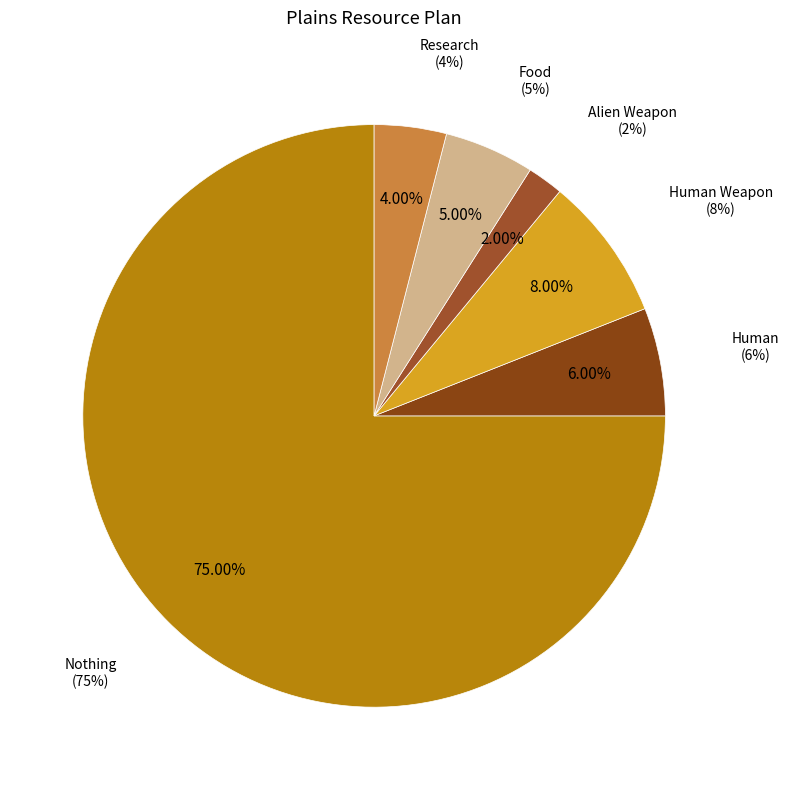

Which slice represents more than half of the pie?

Nothing